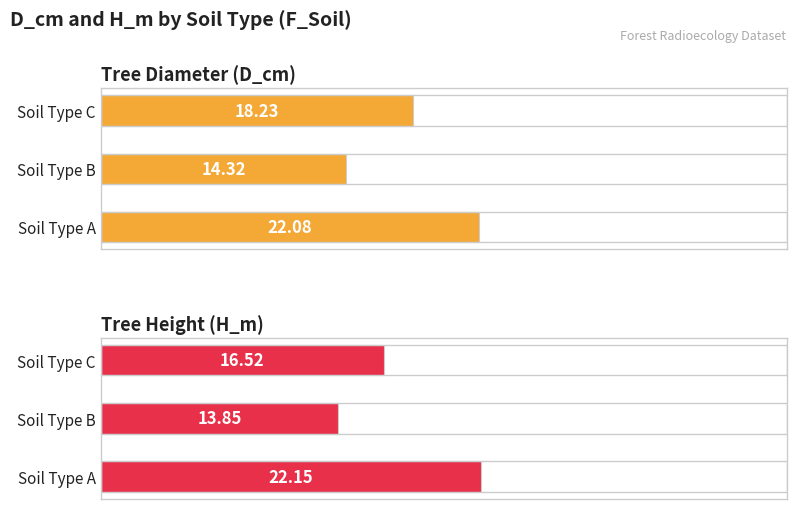

Reading right to left, extract all data points from this chart.

D_cm (avg): 18.2	14.3	22.1
H_m (avg): 16.5	13.8	22.1